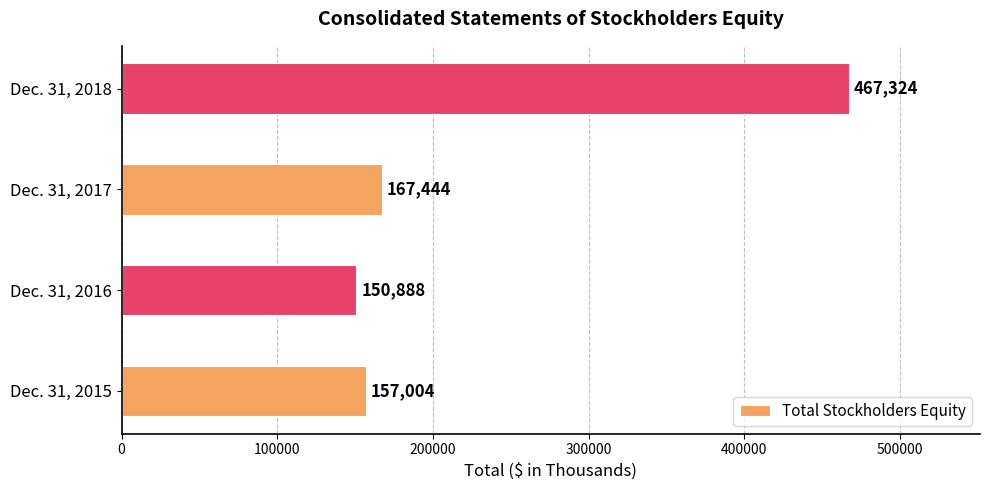

List the labels in order of value, smallest first.

Dec. 31, 2016, Dec. 31, 2015, Dec. 31, 2017, Dec. 31, 2018